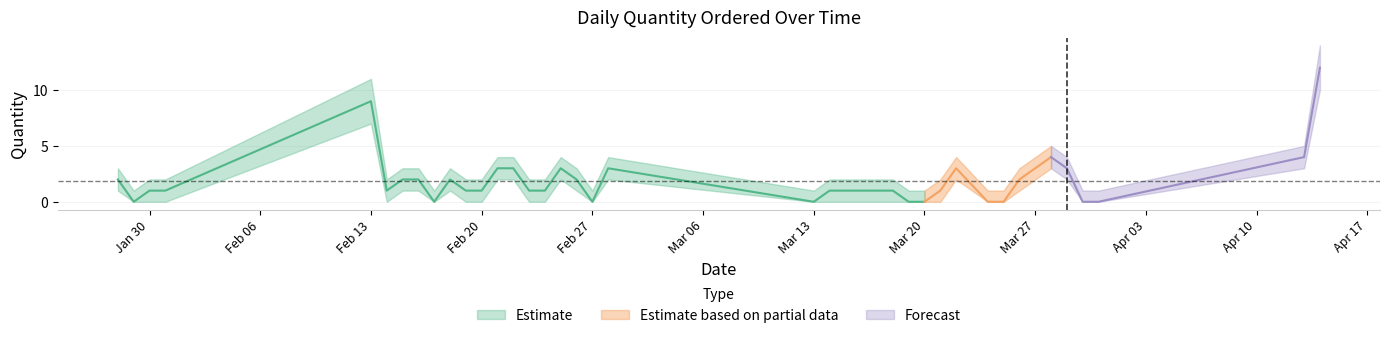

At which label does Qty_mean first exceed 1?

28/01/2018